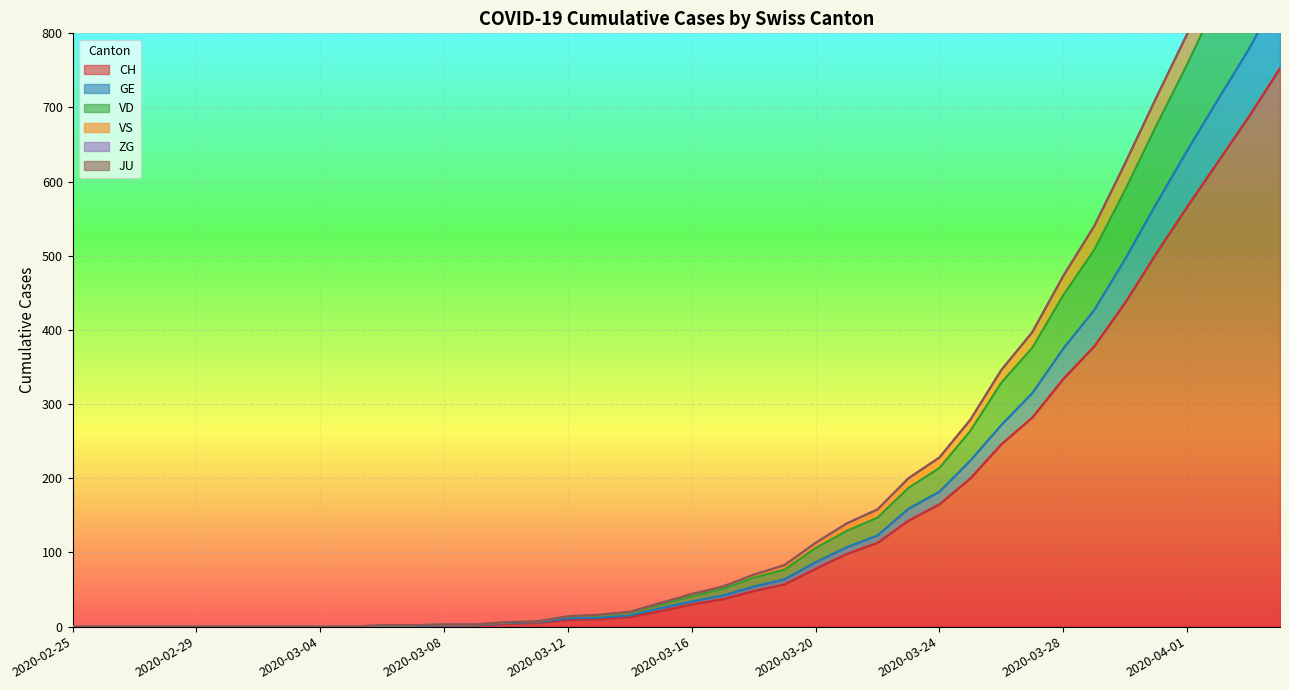

What is the maximum value for CH?

753